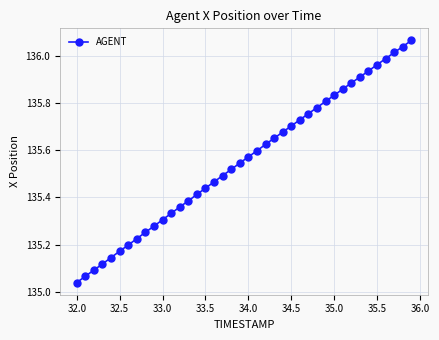

What is the difference between the maximum and minimum values?

1.0